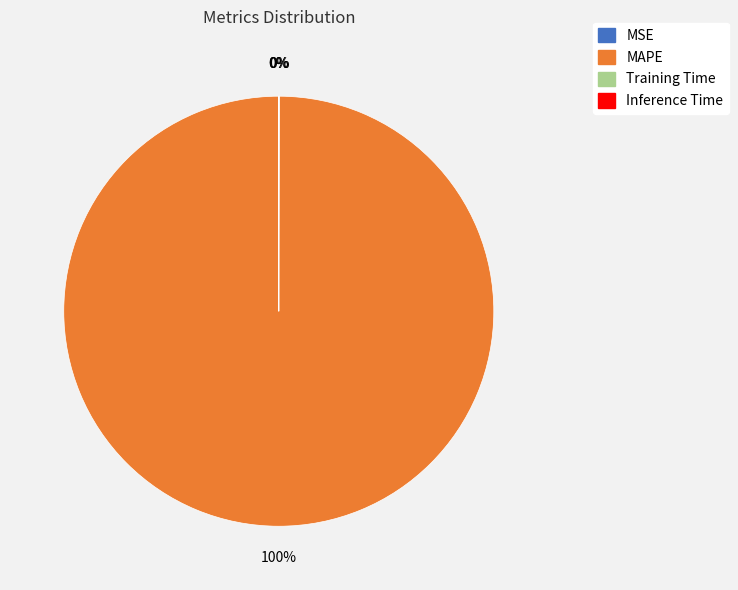

Is there any slice that represents more than half of the pie?

Yes